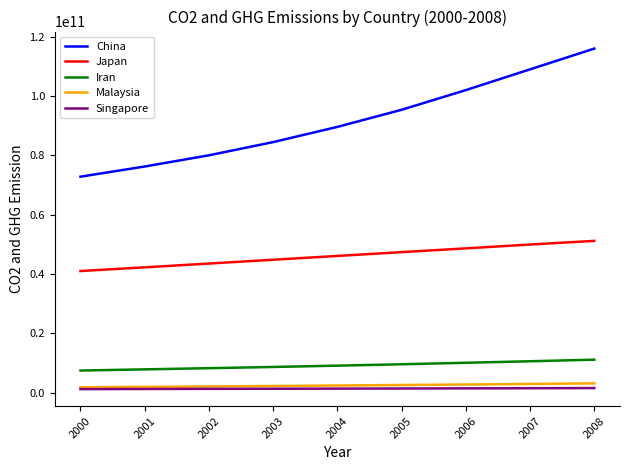

How many series are shown in this chart?

5